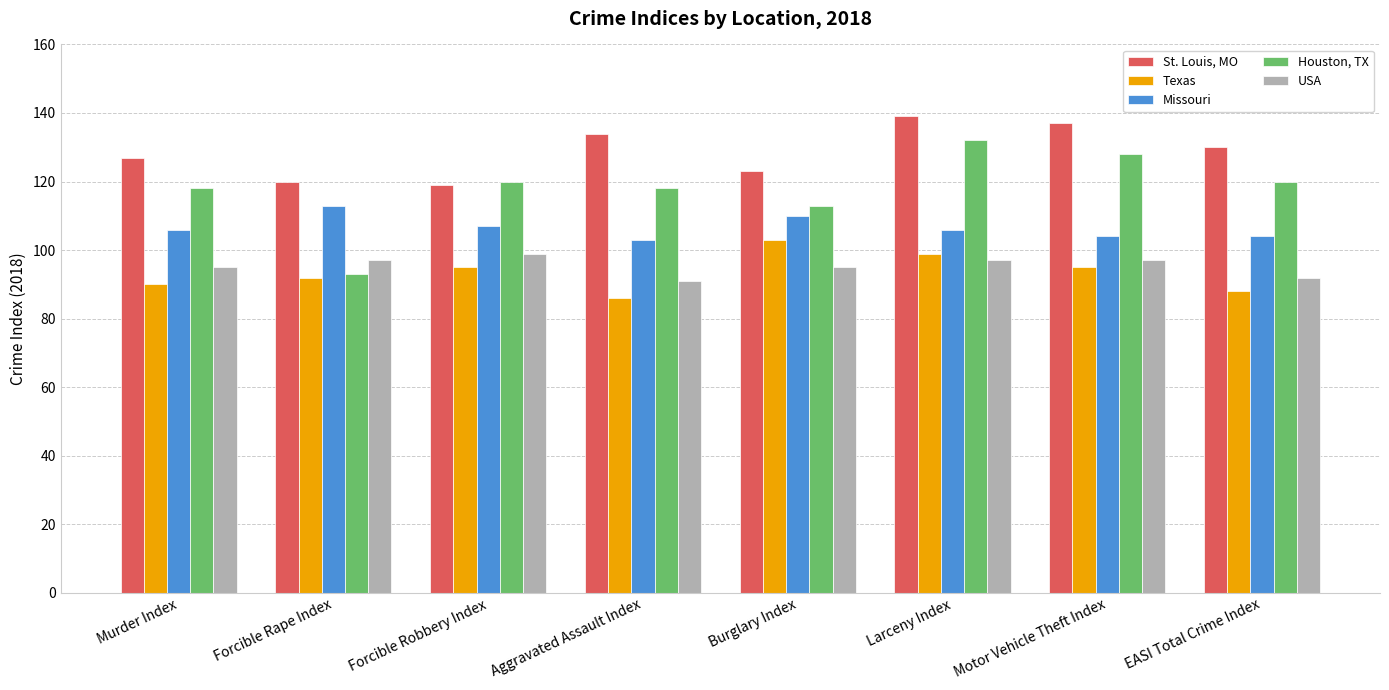

What is the label of the 7th bar from the right?

Forcible Rape Index